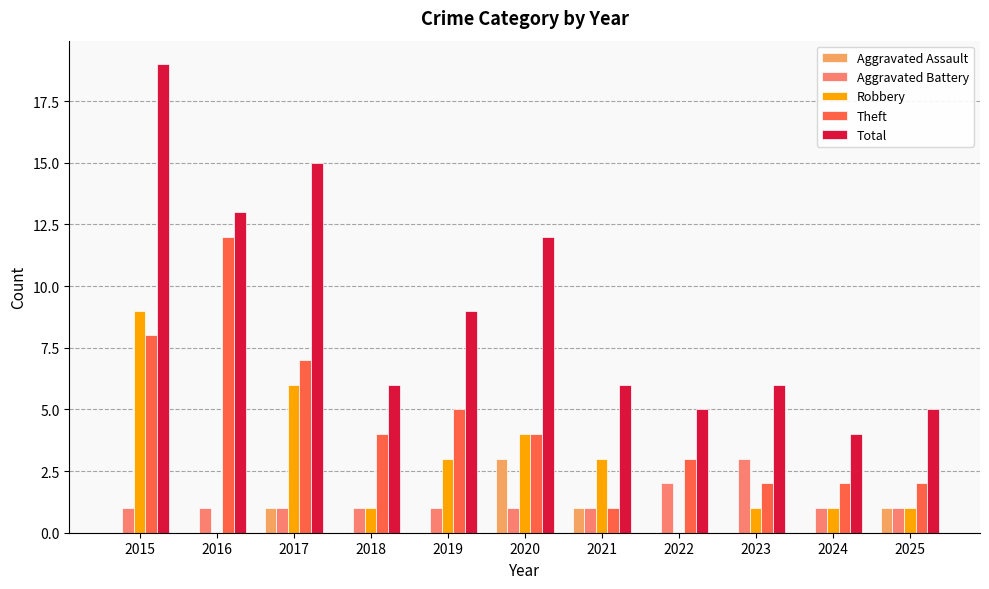

Which series has the widest spread of values?

Total